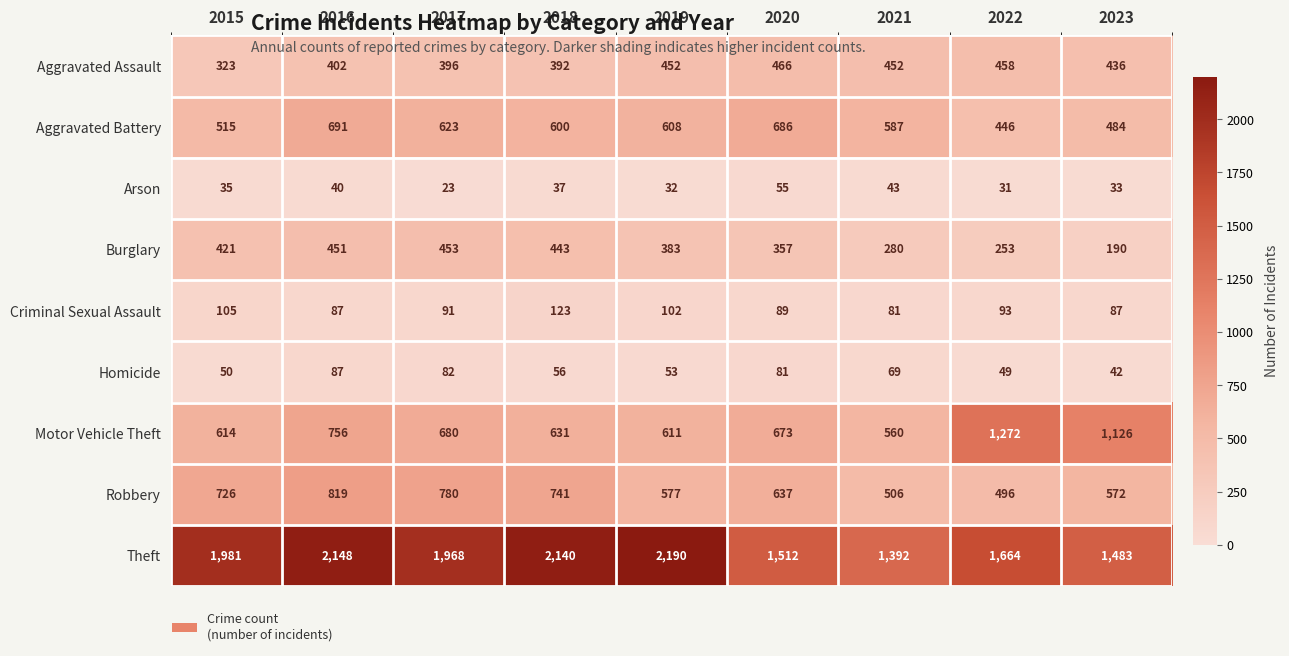

At which category is the sum across all series the highest?

2016